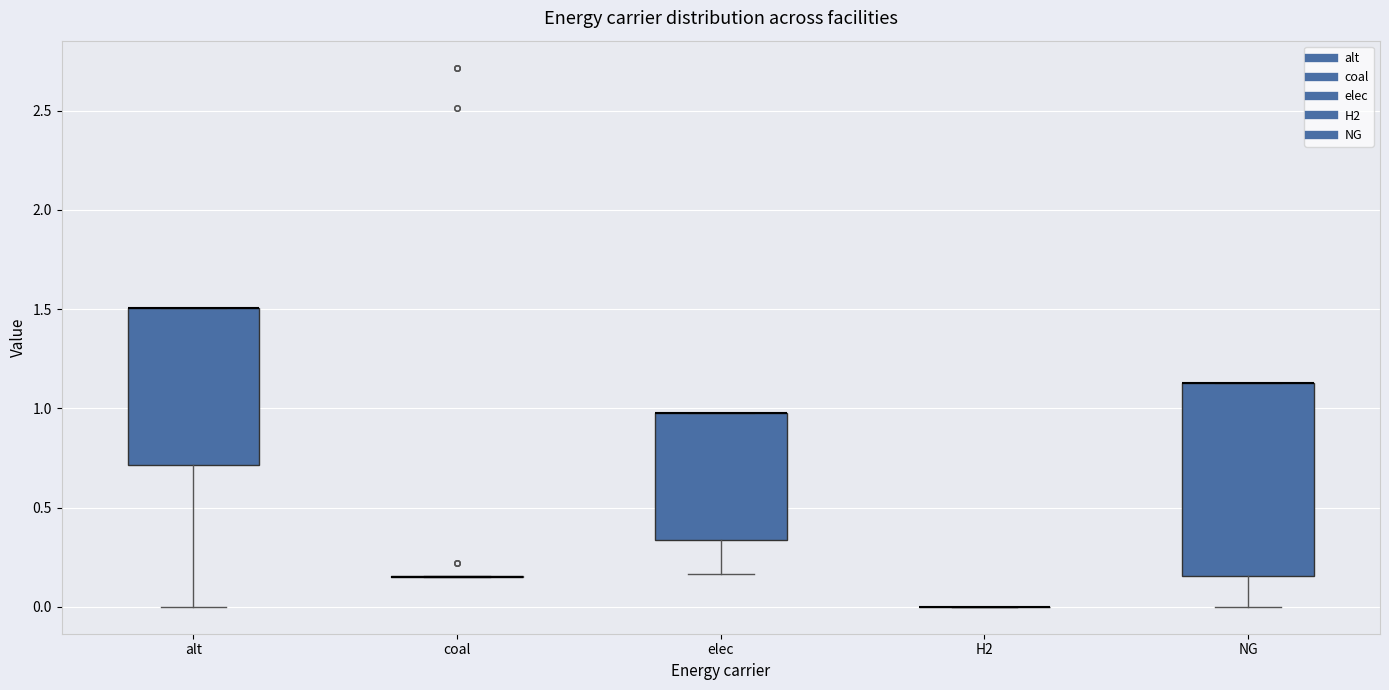

Reading left to right, read every box against the y-axis: the position of its median line, the range the box covers, and the ends of its whiskers. The values are not printed on the chart, so give them approximately, as read against the axis.

alt: median 1.50 (drawn on the box's upper edge), box 0.70 to 1.50, whiskers 0.00 to 1.50
coal: box collapsed to a line at 0.15, whiskers 0.15 to 0.15
elec: median 1.00 (drawn on the box's upper edge), box 0.35 to 1.00, whiskers 0.15 to 1.00
H2: box collapsed to a line at 0.00, whiskers 0.00 to 0.00
NG: median 1.15 (drawn on the box's upper edge), box 0.15 to 1.15, whiskers 0.00 to 1.15